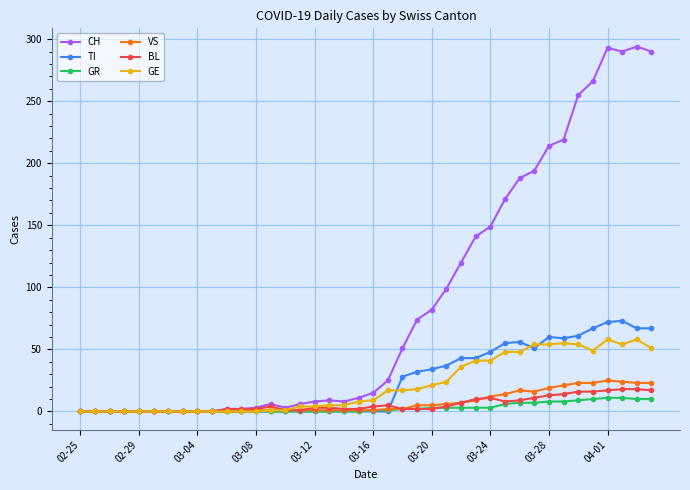

True or false: TI has more than 2 interior local peaks.

True